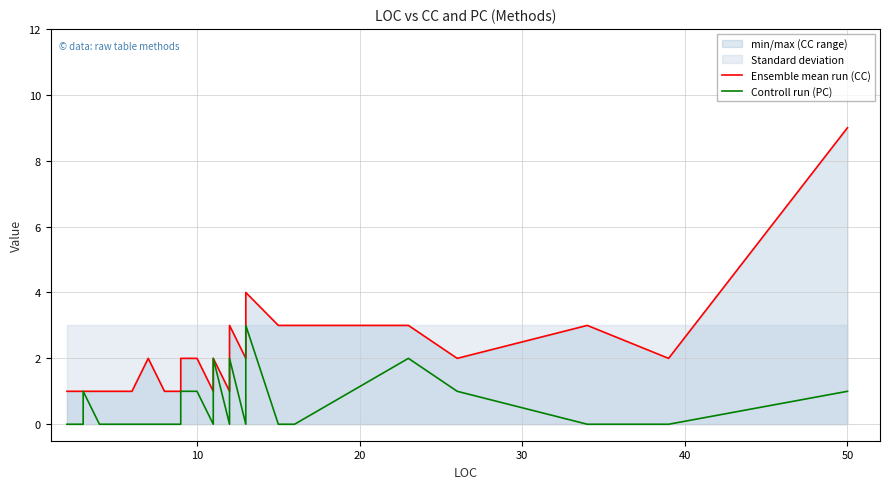

True or false: Ensemble mean run (CC) and Controll run (PC) intersect in this chart.

False